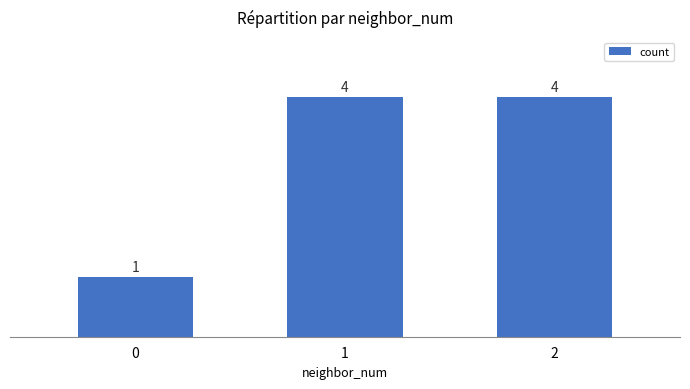

Is it true that the value at 1 is 2?

False